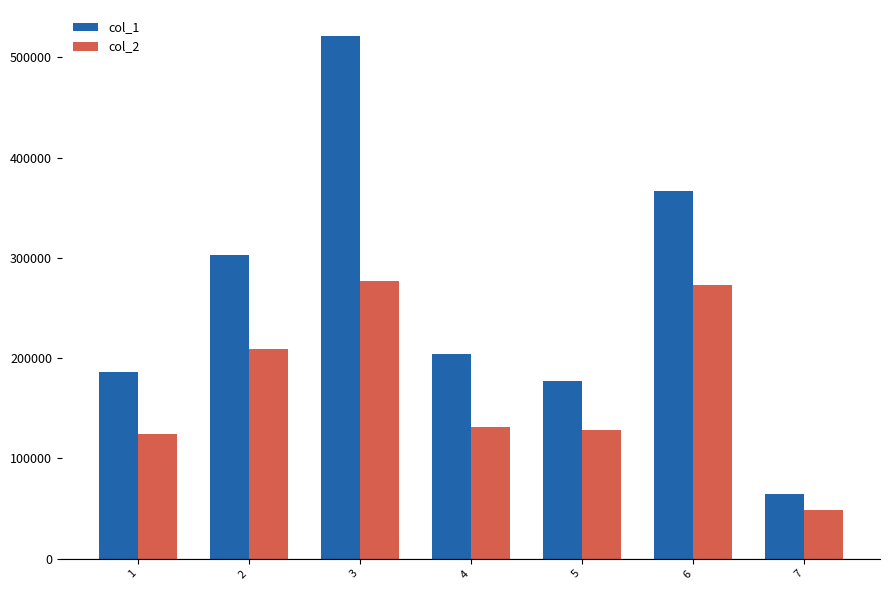

True or false: col_1 has a value of 204000 at 4.

True